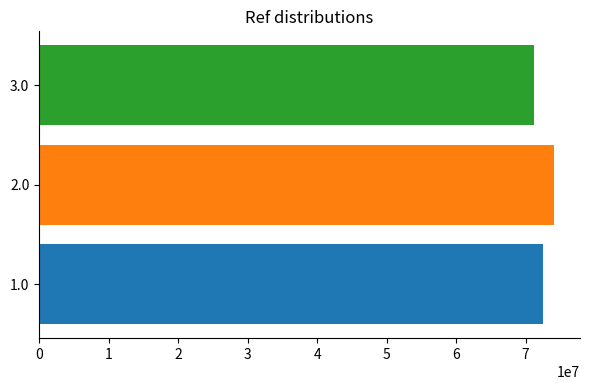

What is the difference between the highest and lowest values at 2.0?

2906547